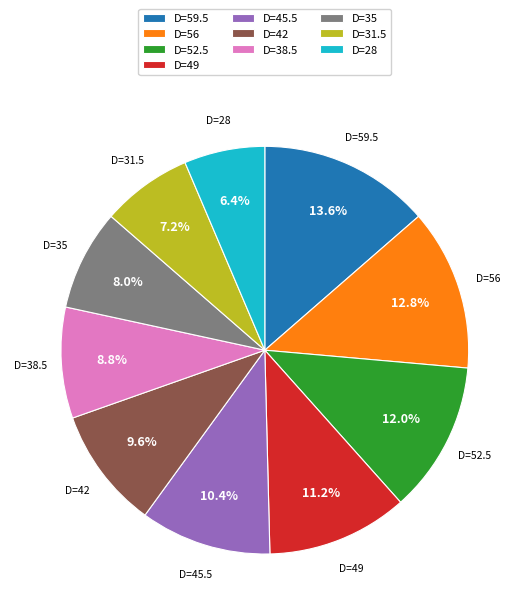

Count the number of slices in the pie.

10